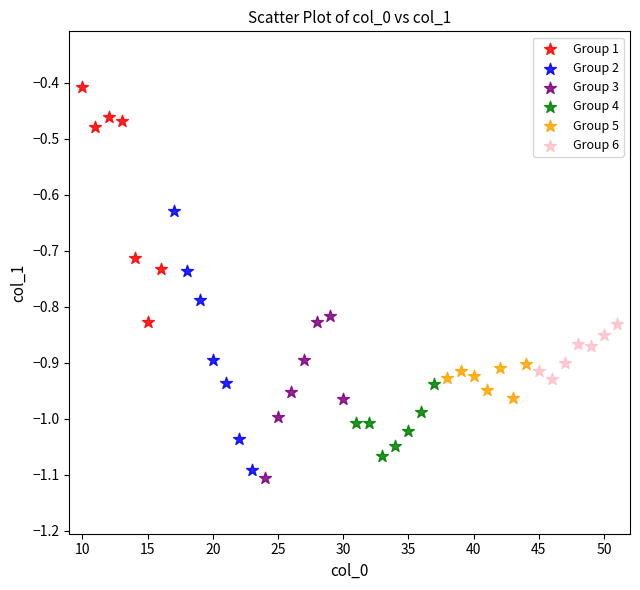

Which series contains the highest Y value?

Group 1